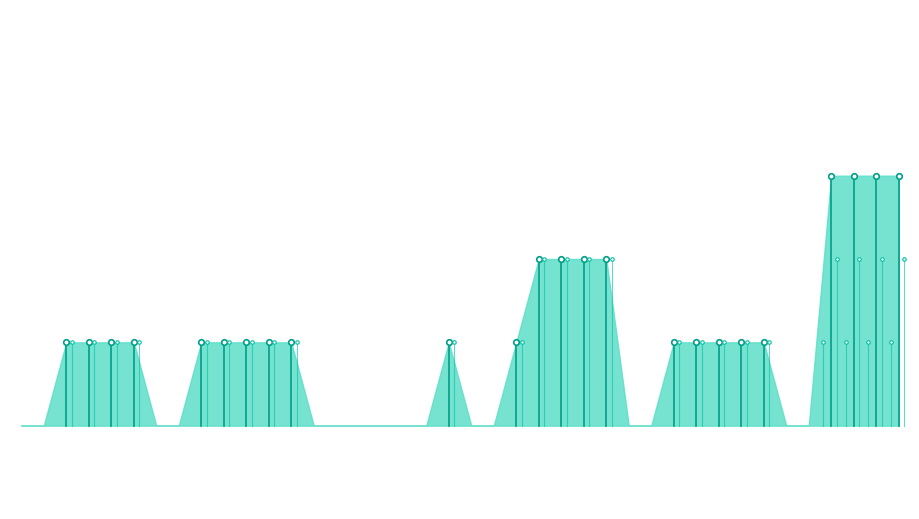

Which series has the largest total across all categories?

GE